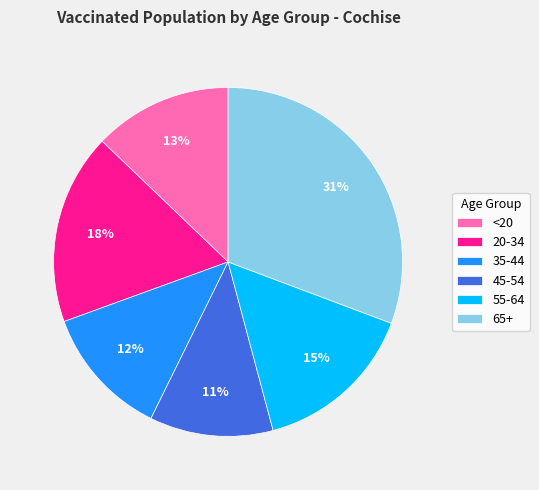

Which category has the smallest portion of the pie?

45-54